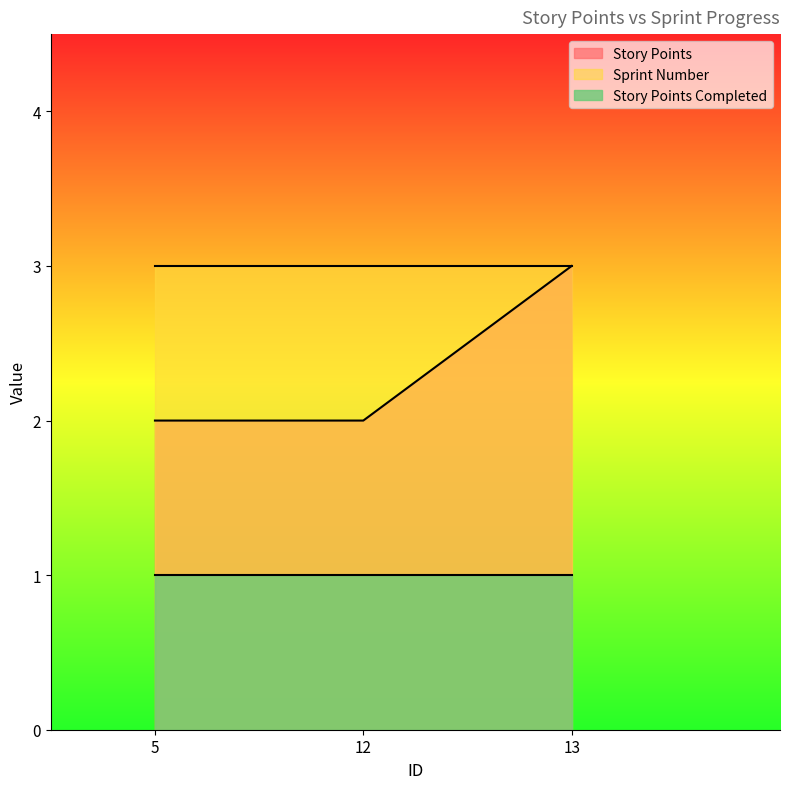

How many lines are shown in the chart?

3